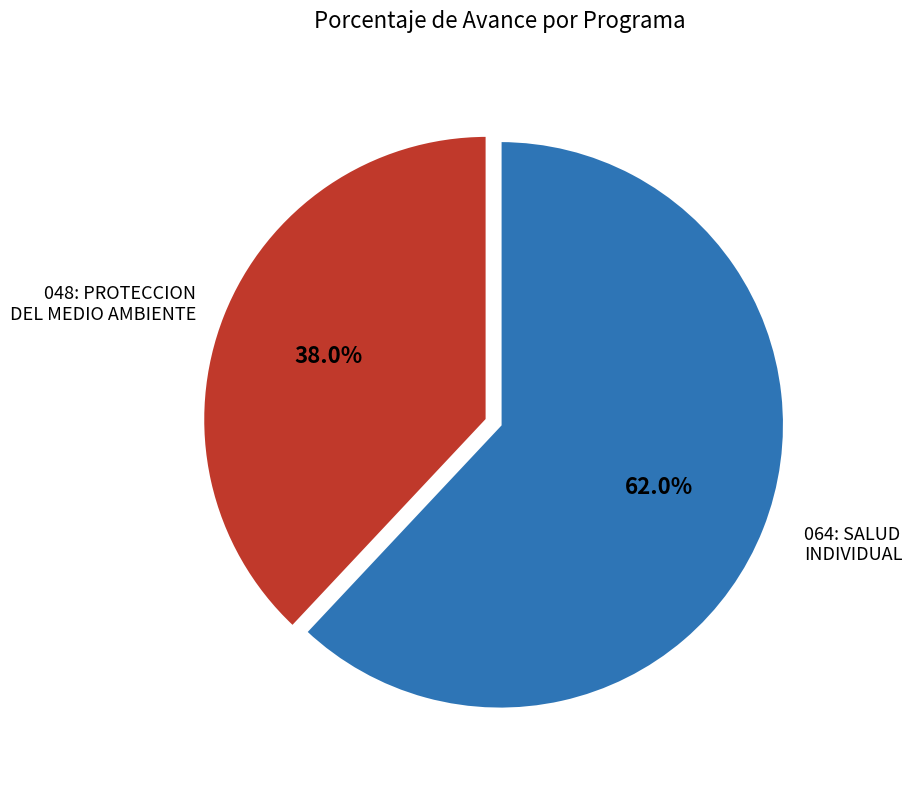

Is there any slice that represents more than half of the pie?

Yes